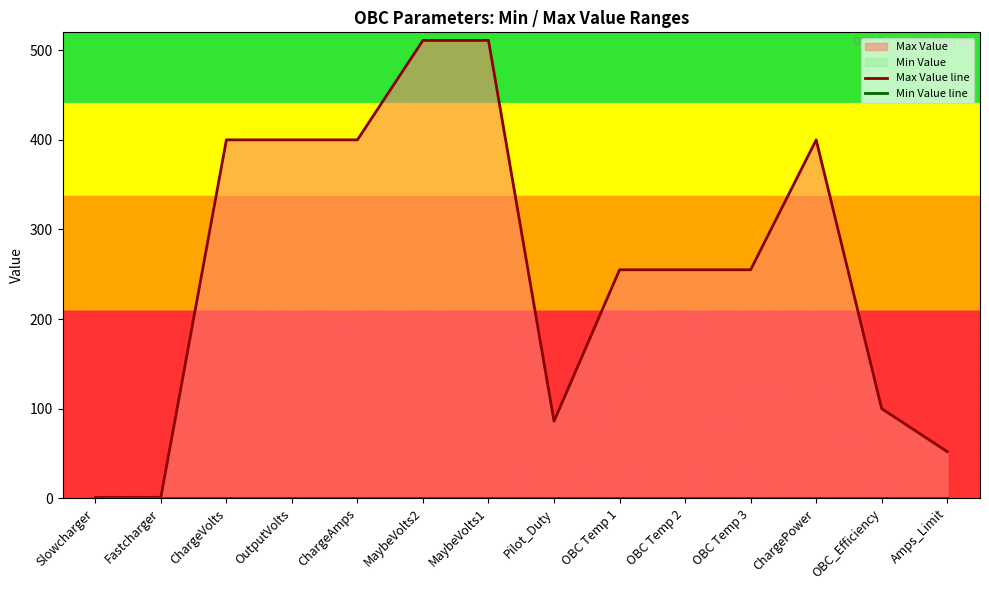

What value does the Max Value line series have at ChargeVolts, to the nearest 50?

400